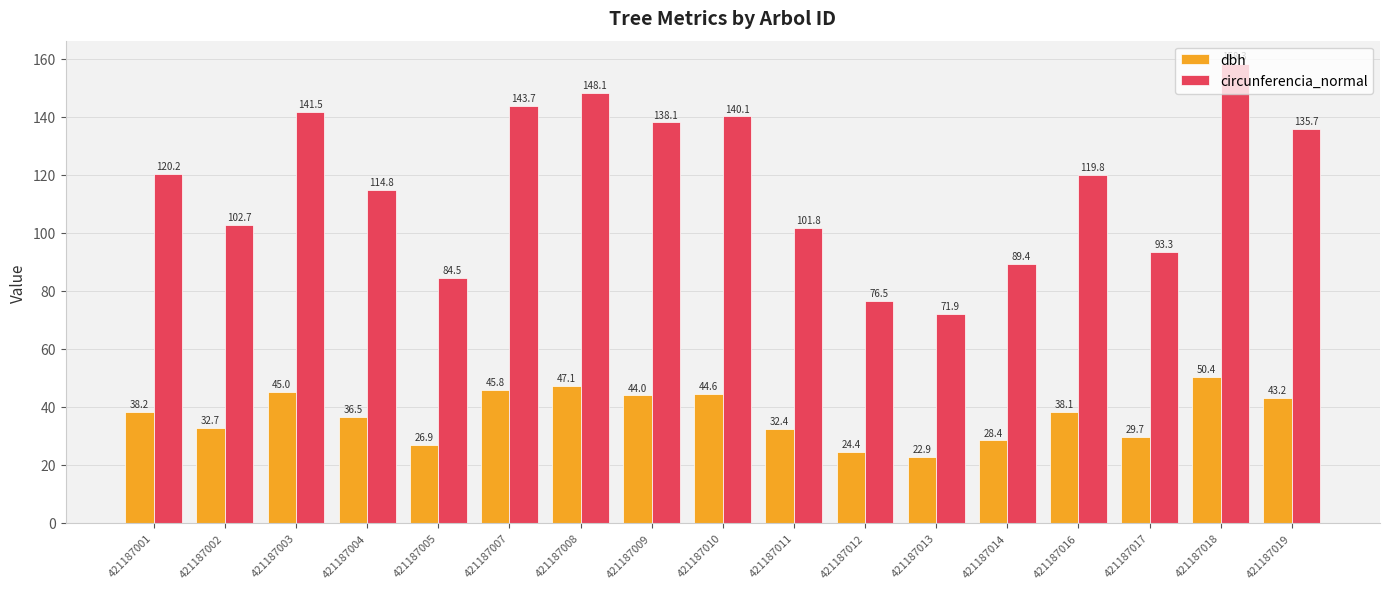

What is the difference between the highest and lowest values at 421187018?

107.9